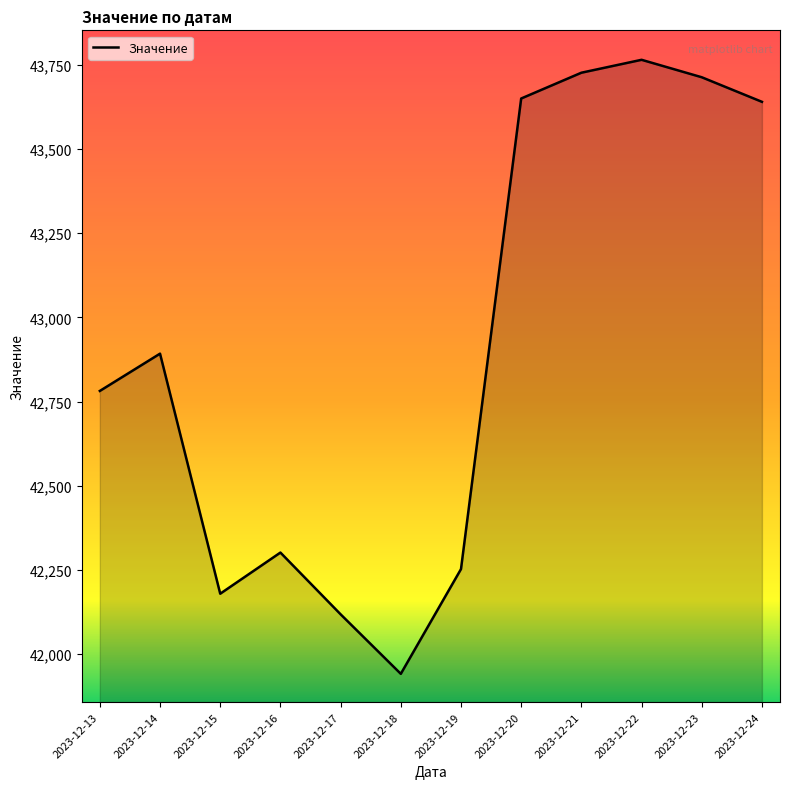

What is the sum of all values?

514960.2